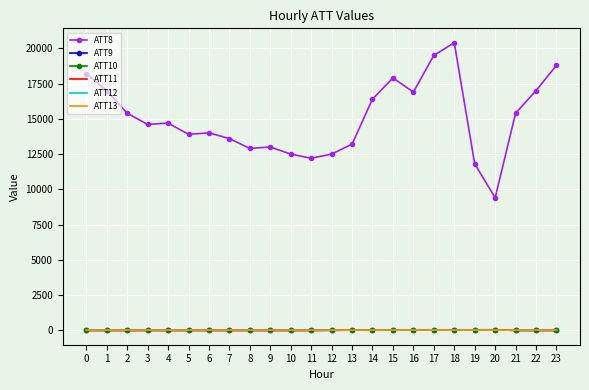

True or false: ATT8 has a value of 12500.0 at 10.

True